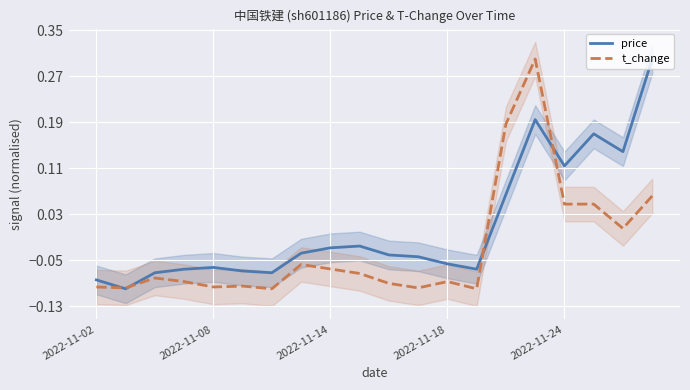

How many values in t_change are below zero?

14